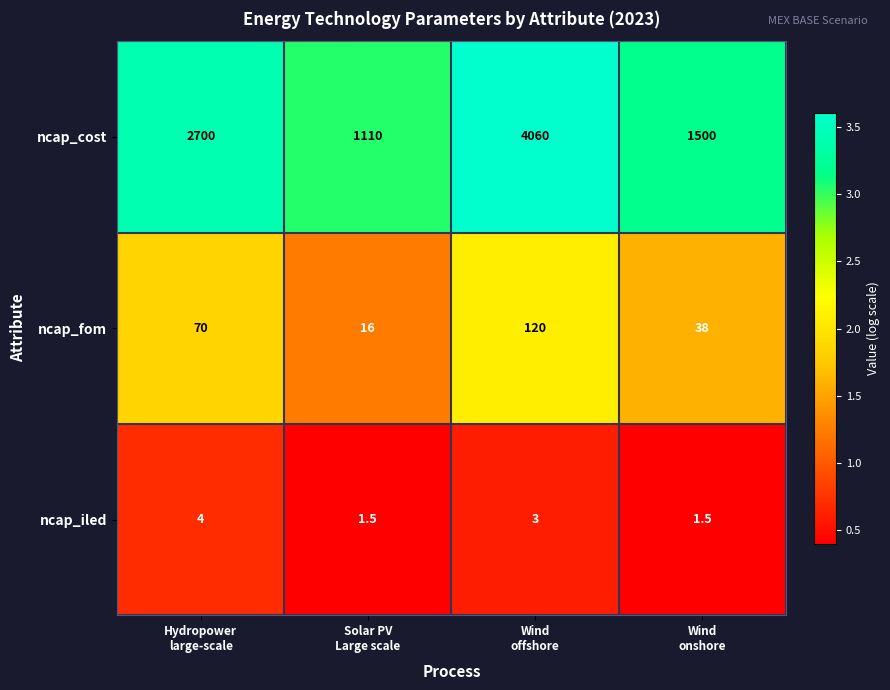

Which series changed the most between Hydropower
large-scale and Solar PV
Large scale?

ncap_cost